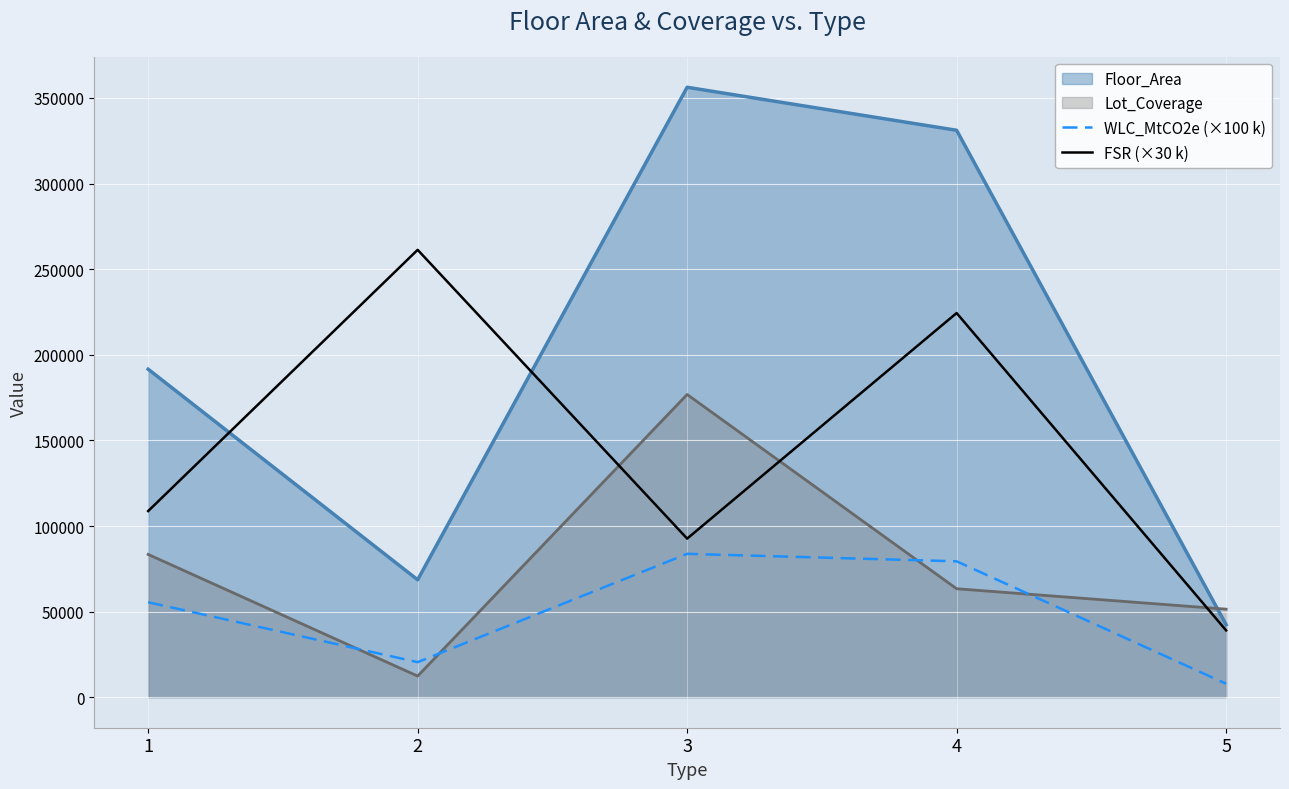

Rank the series by their maximum value, from lowest to highest.

WLC_MtCO2e (×100 k), Lot_Coverage, FSR (×30 k), Floor_Area